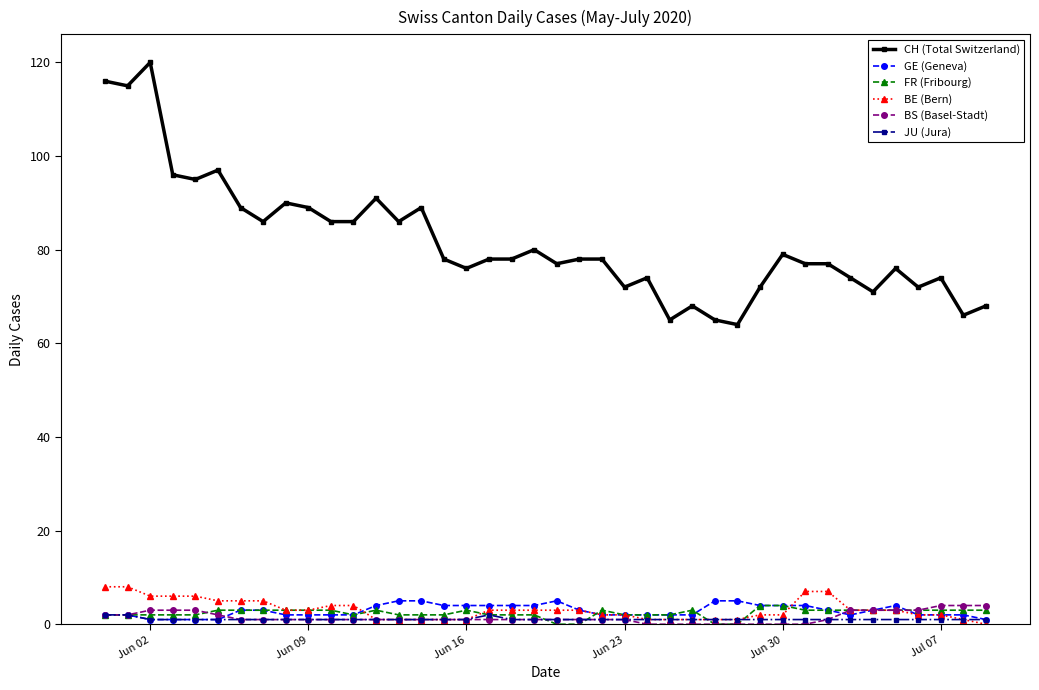

How many lines are shown in the chart?

6